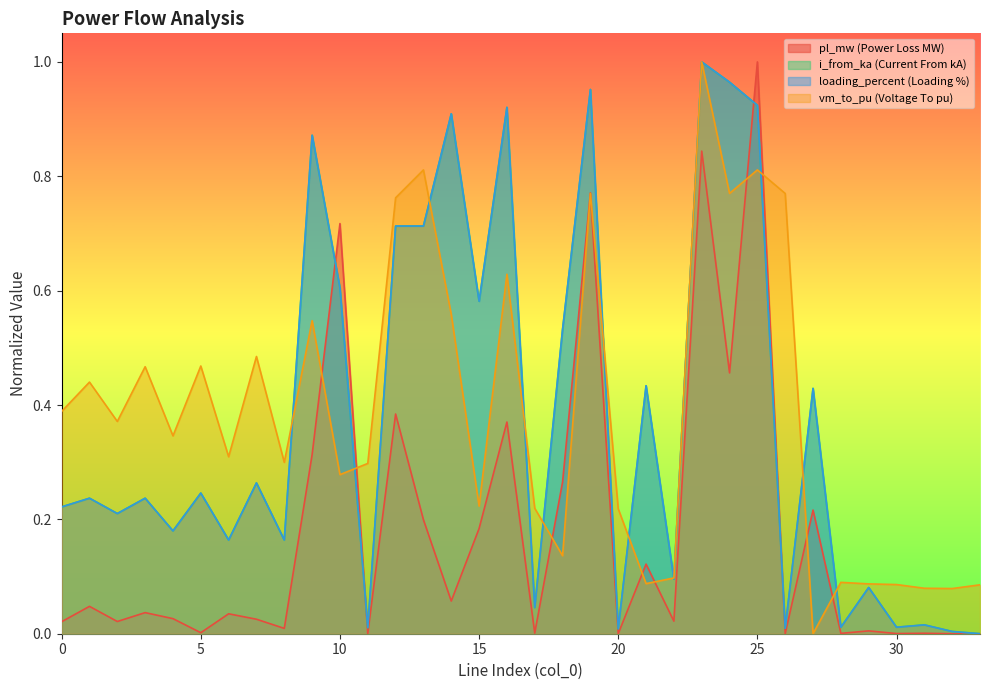

What is the difference between the maximum and minimum values in the i_from_ka series?

1.0